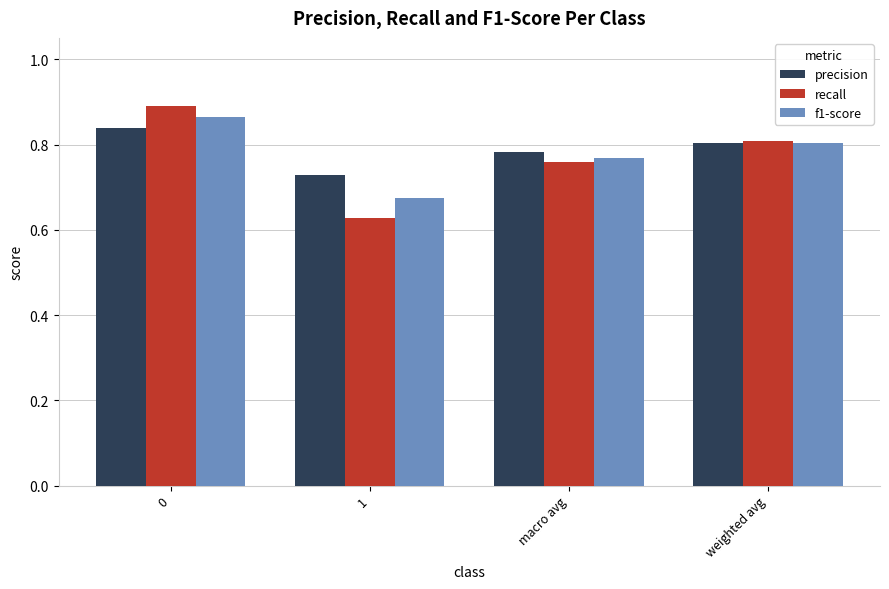

Is the value of recall at macro avg greater than the value of precision at macro avg?

No